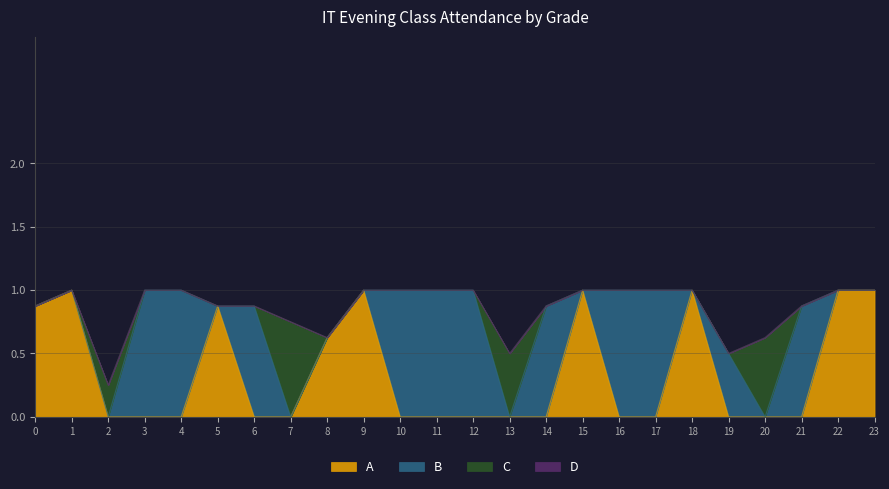

True or false: A has a value of 1.7 at 22.

False